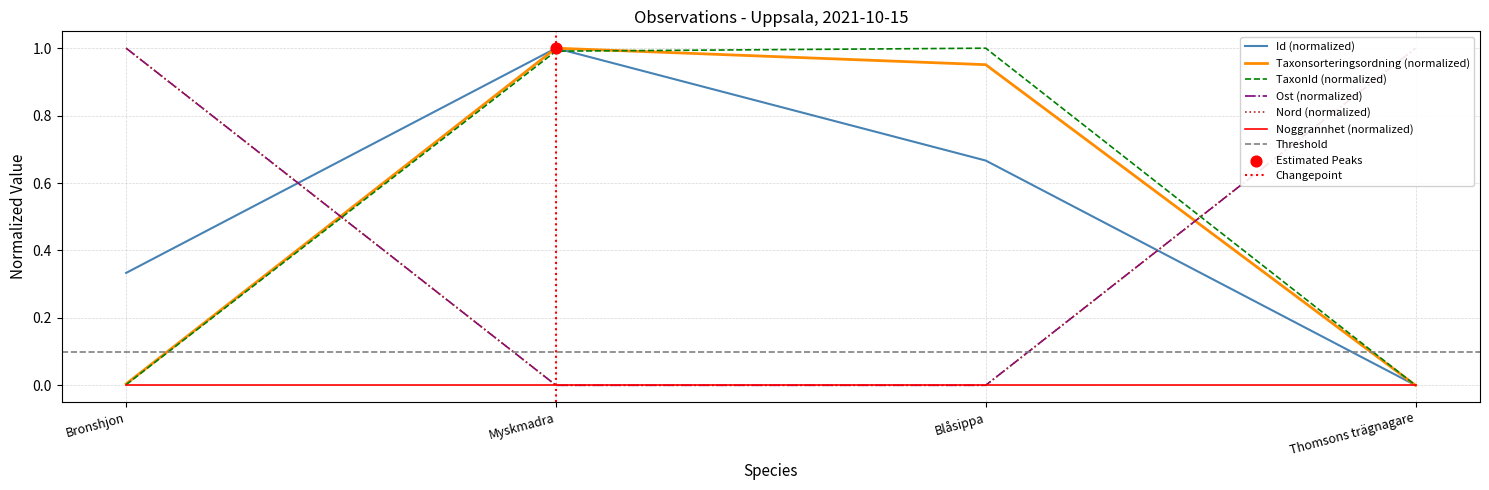

At which category is the sum across all series the highest?

Myskmadra